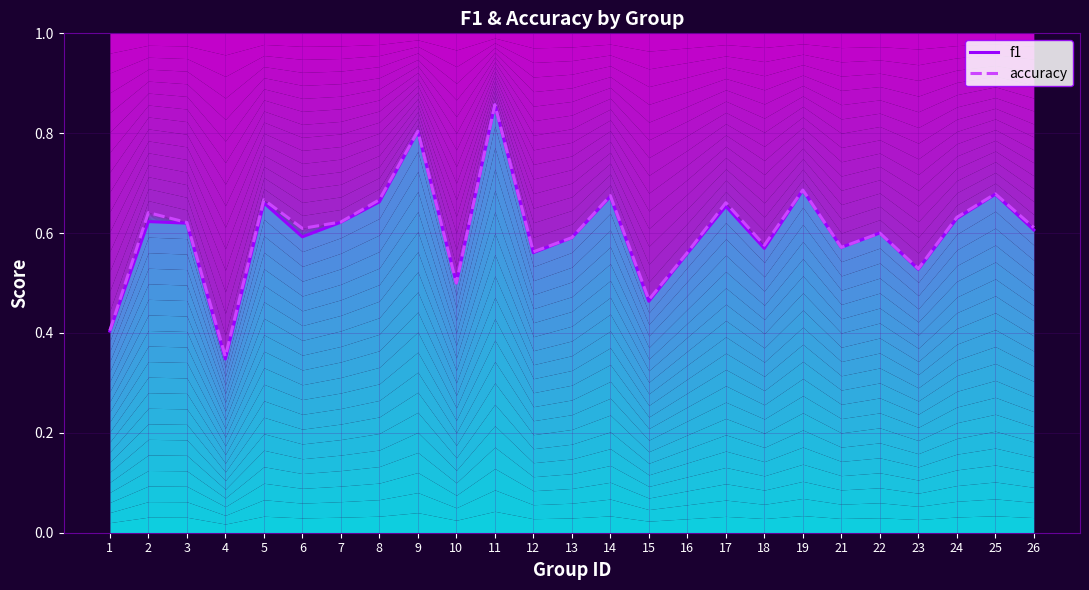

Is the value of accuracy at 25 greater than the value of f1 at 2?

Yes